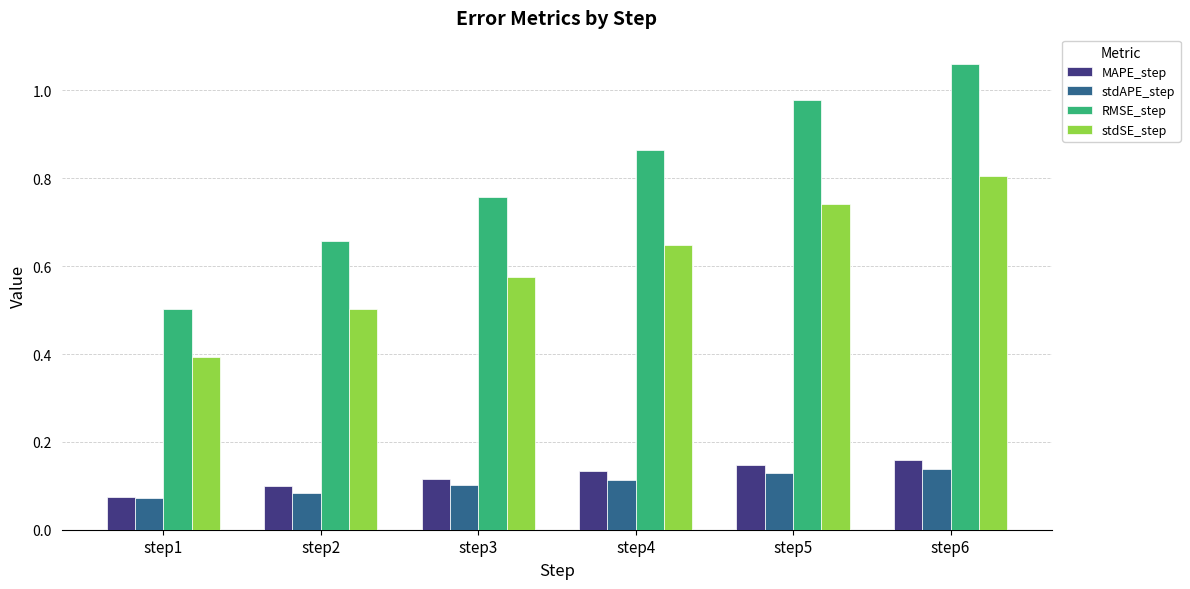

Which series changed the most between step2 and step3?

RMSE_step